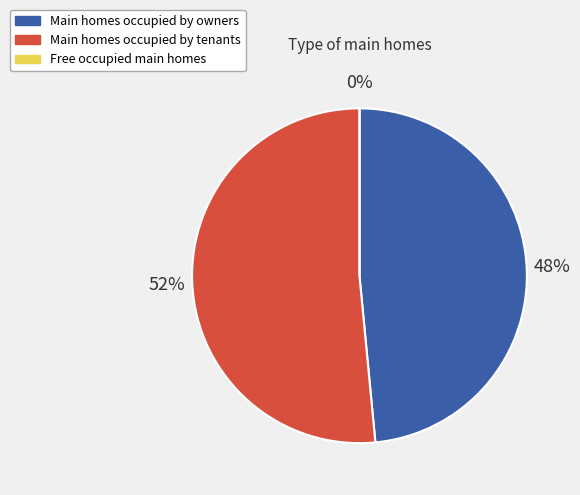

Is there a majority slice in this chart?

Yes